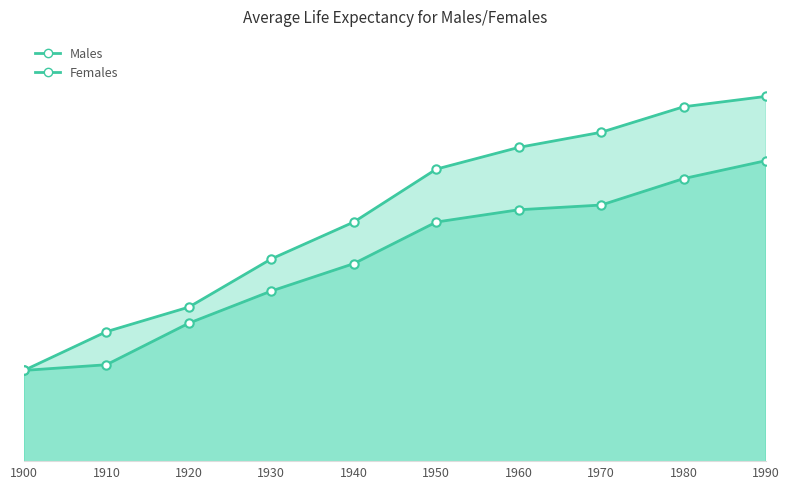

Which series has the widest spread of values?

Females